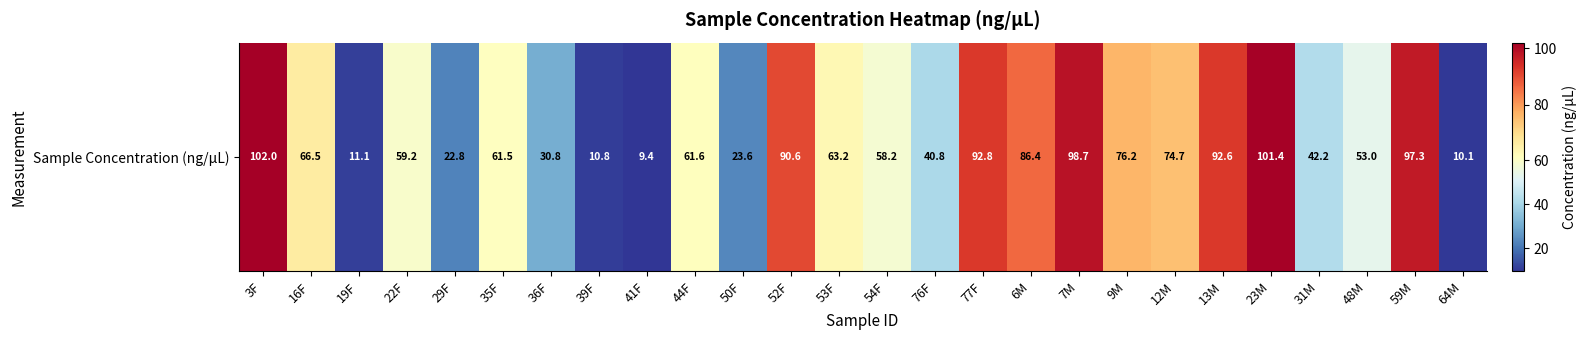

Reading left to right, extract all data points from this chart.

3F=102.0	16F=66.5	19F=11.1	22F=59.2	29F=22.8	35F=61.5	36F=30.8	39F=10.8	41F=9.4	44F=61.6	50F=23.6	52F=90.6	53F=63.2	54F=58.2	76F=40.8	77F=92.8	6M=86.4	7M=98.7	9M=76.2	12M=74.7	13M=92.6	23M=101.4	31M=42.2	48M=53.0	59M=97.3	64M=10.1